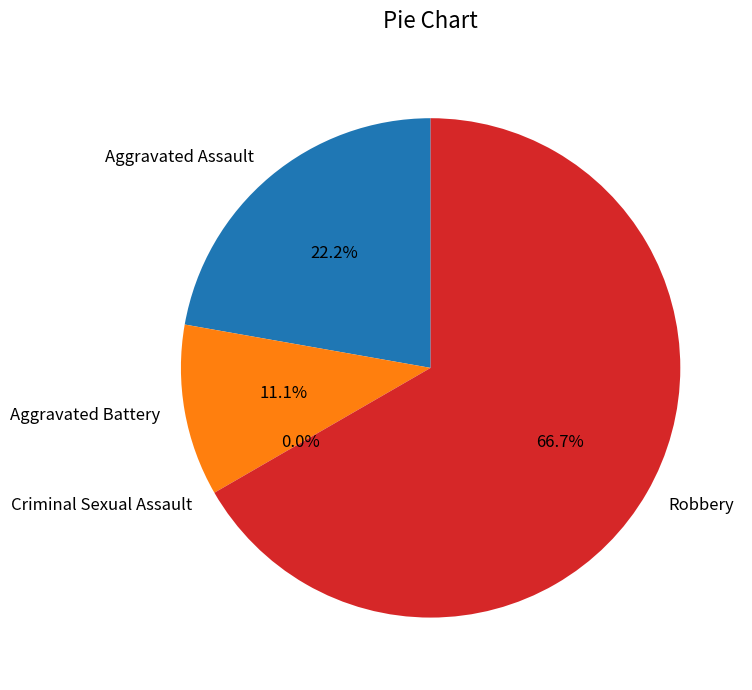

Does any single category account for the majority?

Yes